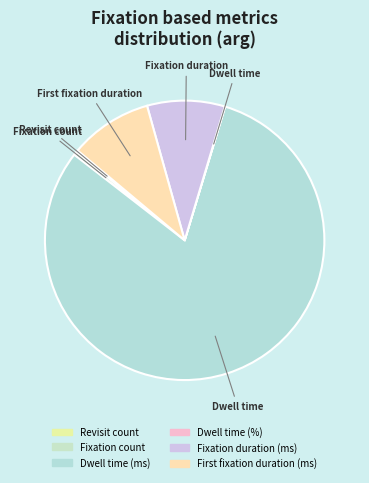

The Dwell time (ms) slice represents 94% of the pie. True or false?

False